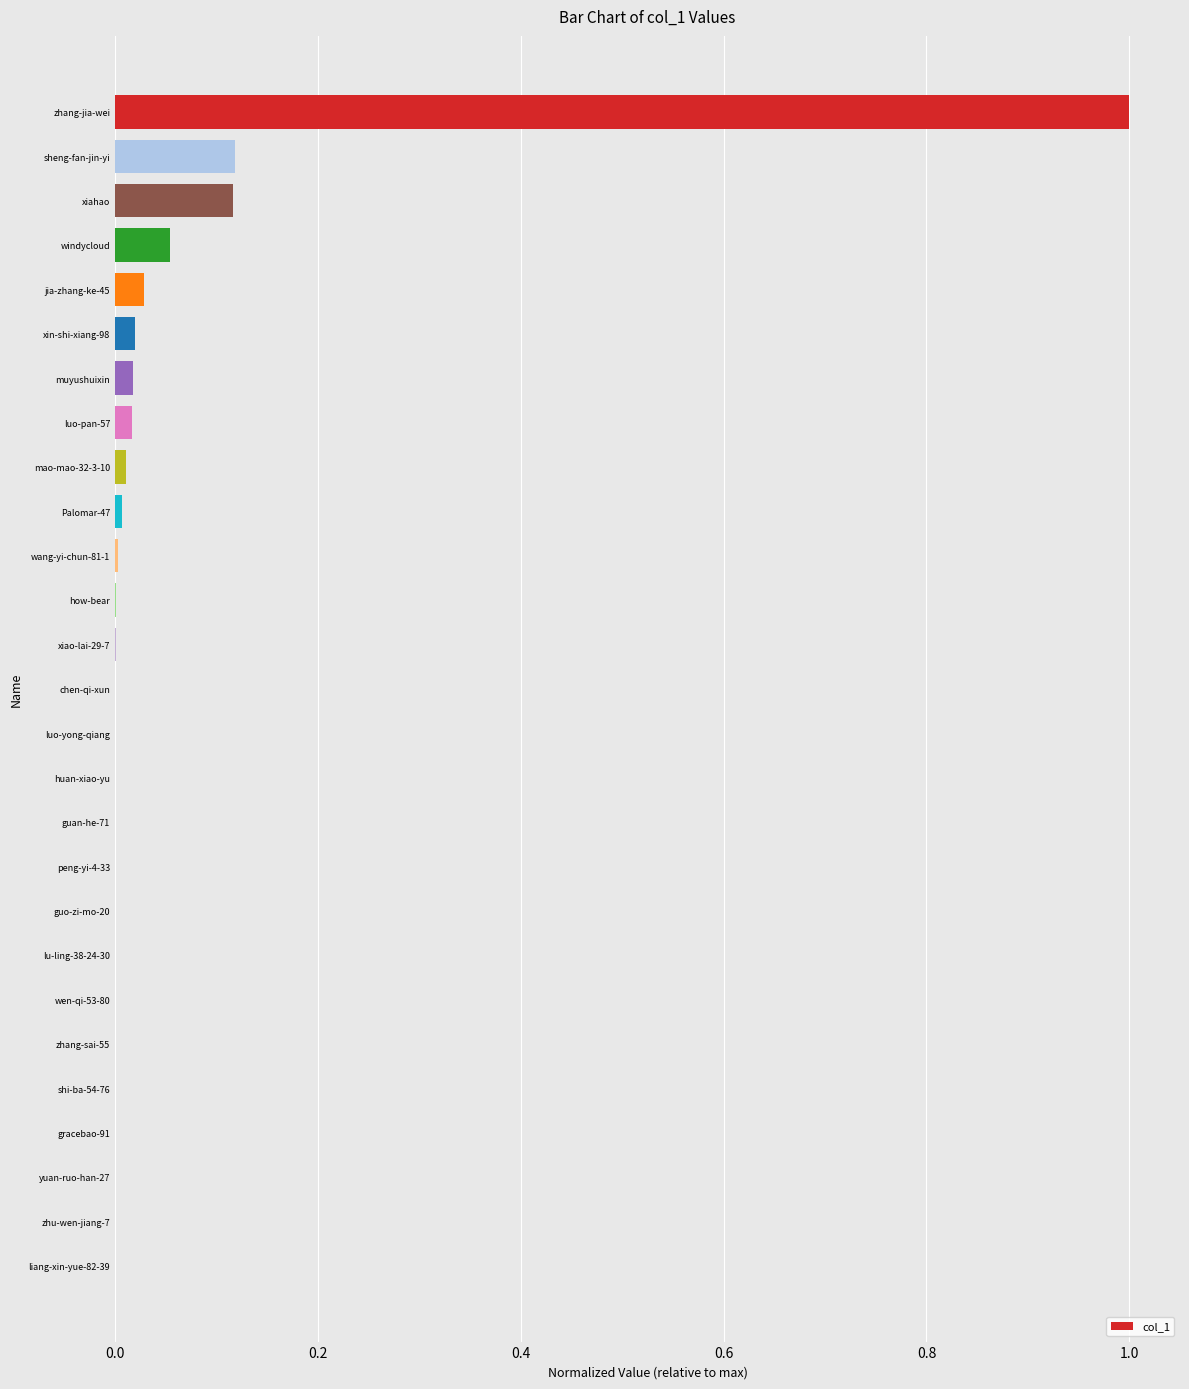

True or false: the data shows 0.0 at Palomar-47.

True